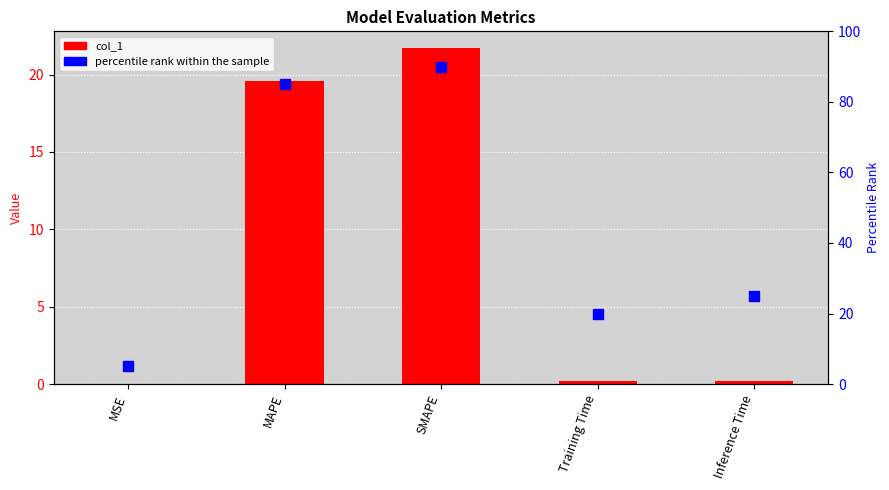

What is the label of the 3rd bar from the left?

SMAPE